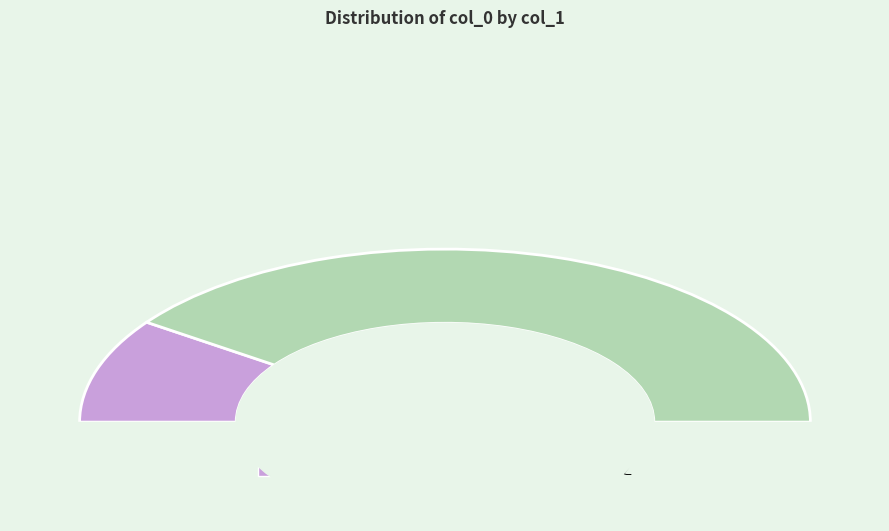

Combined, do 元日闻养源丈少醉诗以简之 and 元日闻养源文少醉诗以简之 account for over 50%?

Yes